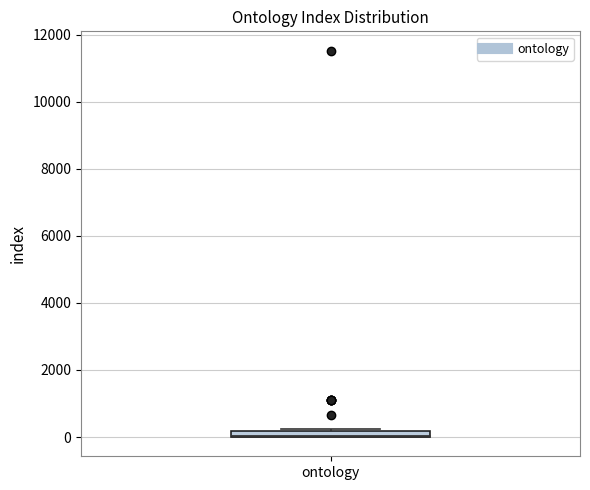

Where is the lower edge of the box for ontology on the y-axis? The values are not printed on the chart, so give them approximately, as read against the axis.

0